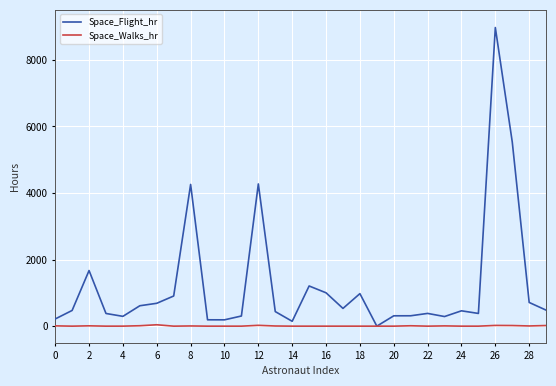

In Space_Flight_hr, how many points are higher than both neighbors (excluding endpoints)?

8